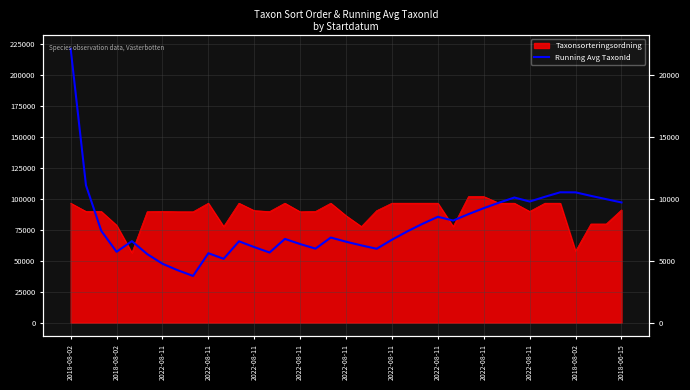

Between 29 and 31, which is larger?

31